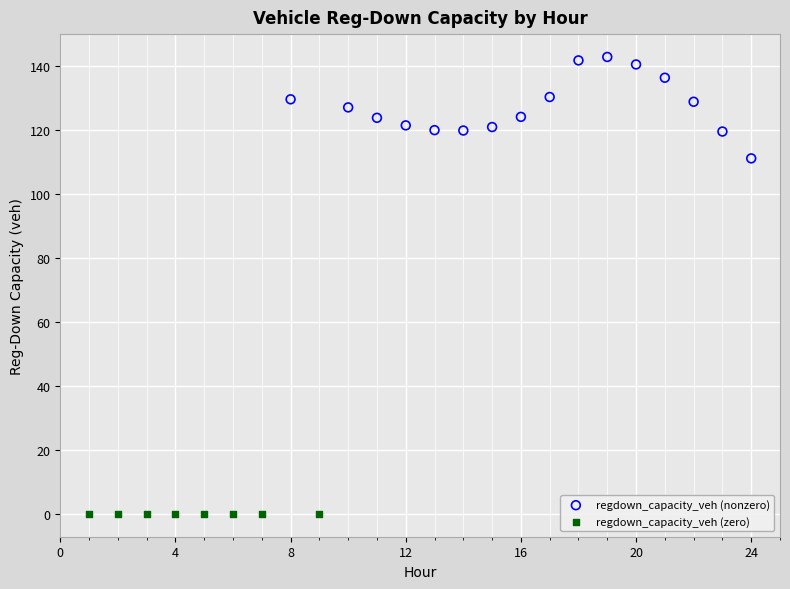

Which series contains the lowest Y value?

regdown_capacity_veh (zero)